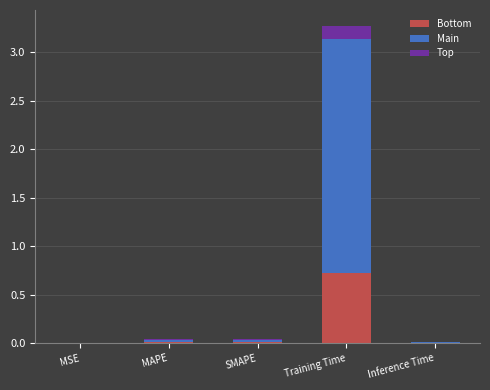

Are the bars horizontal?

No